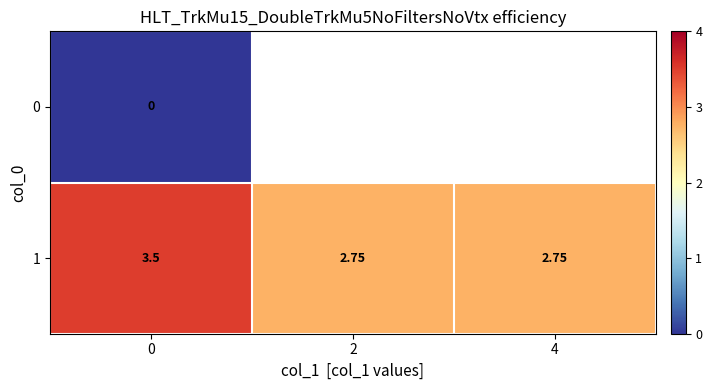

At 0, list the series in order from largest to smallest.

1, 0